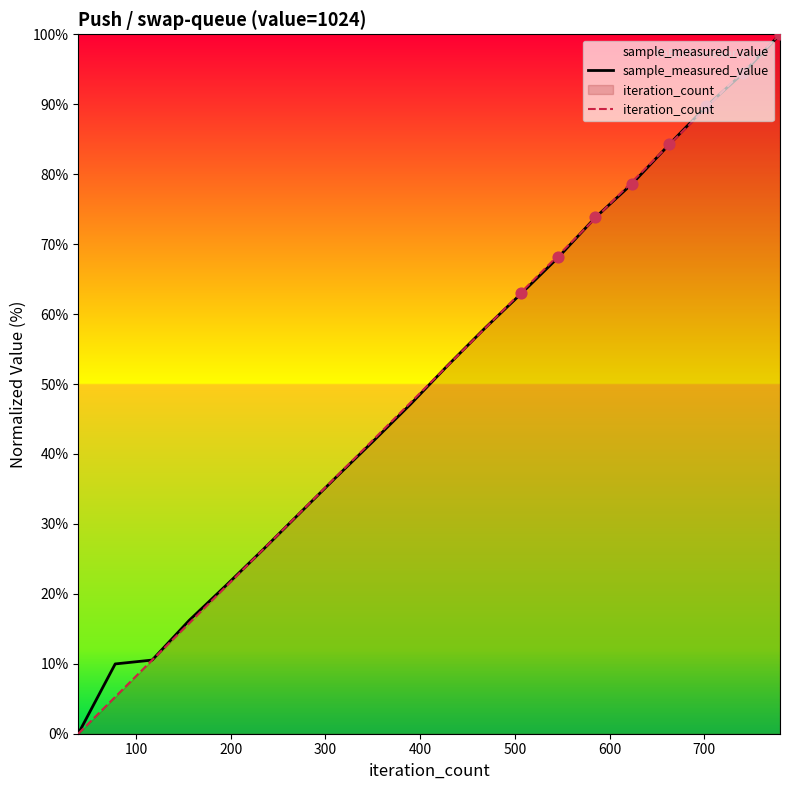

What is the maximum value for iteration_count?

100.0